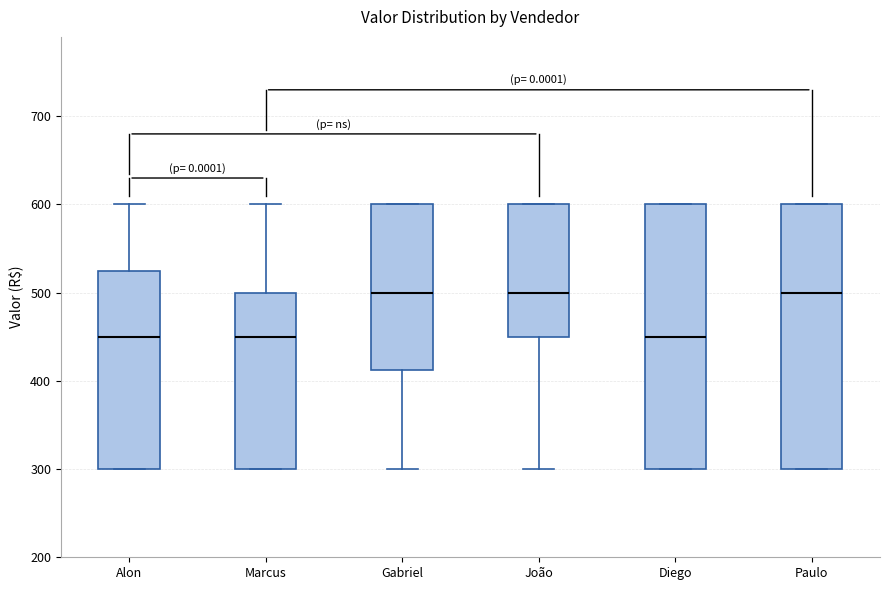

Where is the lower edge of the box for Paulo on the y-axis? The values are not printed on the chart, so give them approximately, as read against the axis.

300